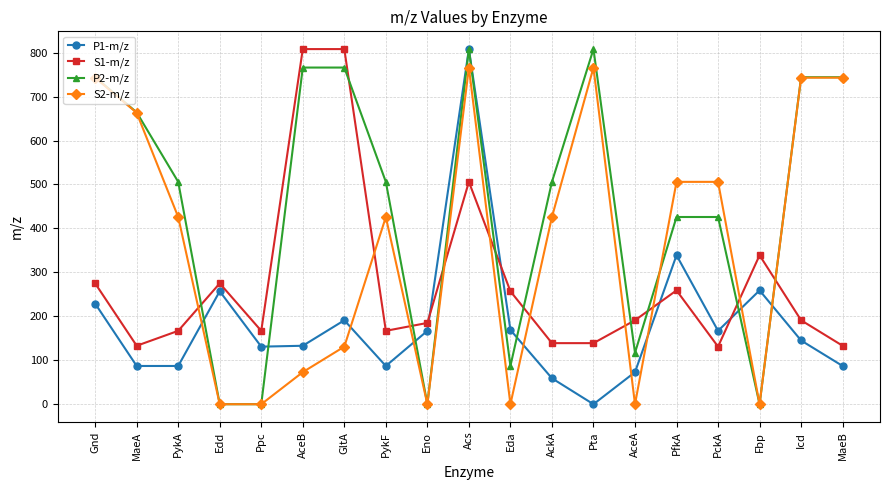

The value of P2-m/z at PykA is 218.4. True or false?

False